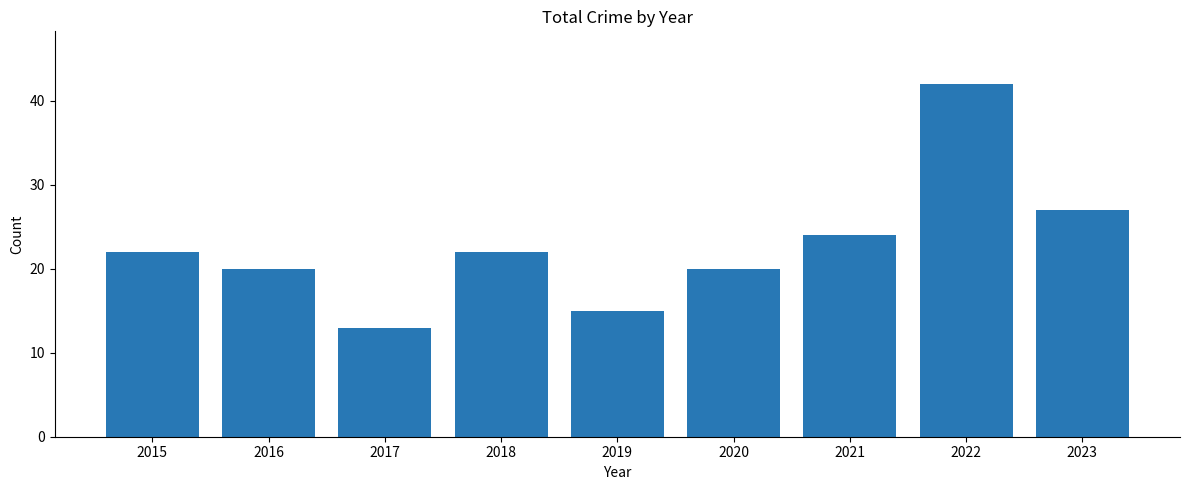

The chart shows a value of 36 at 2021. True or false?

False